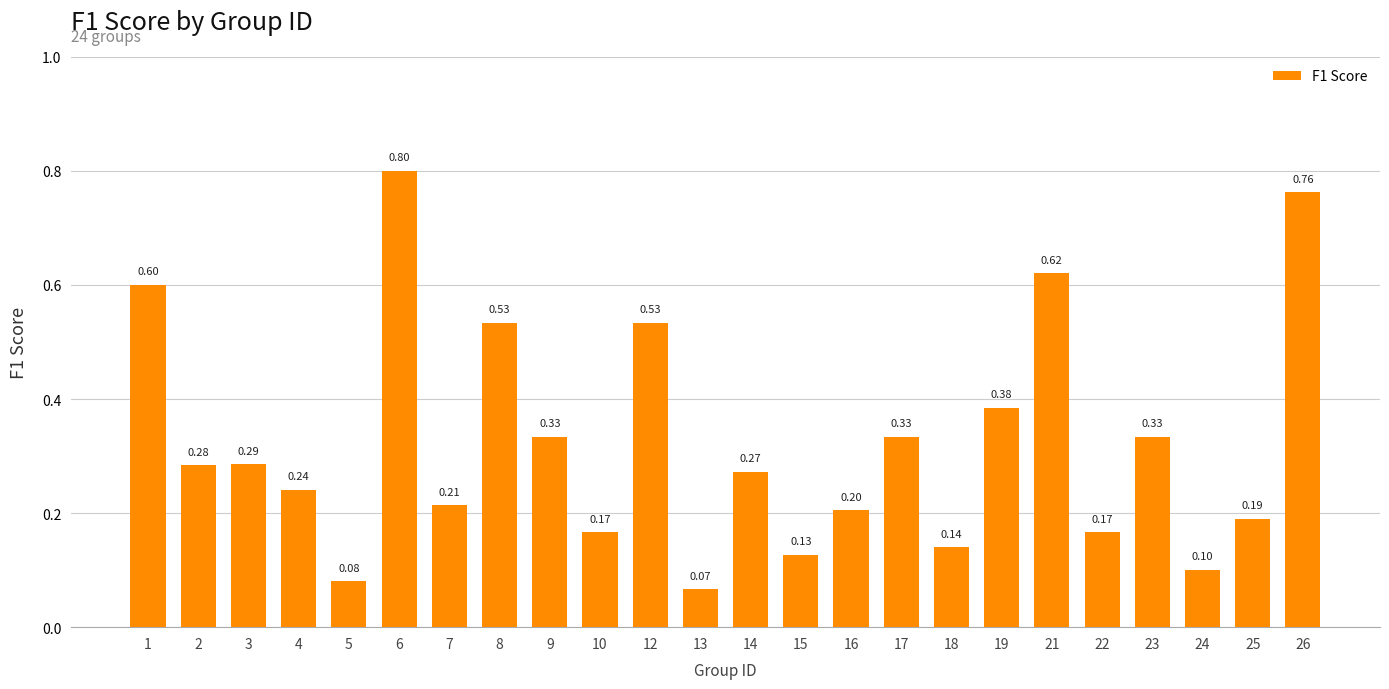

What is the change in value from 13 to 19?

+0.3